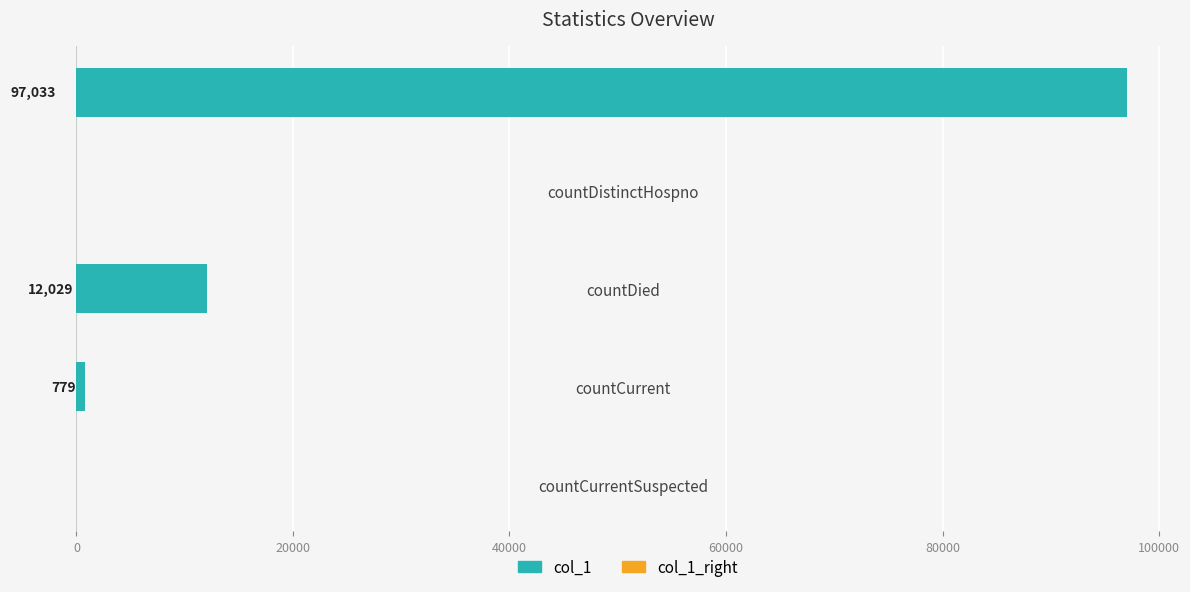

Is it true that the value at count is 157283?

False